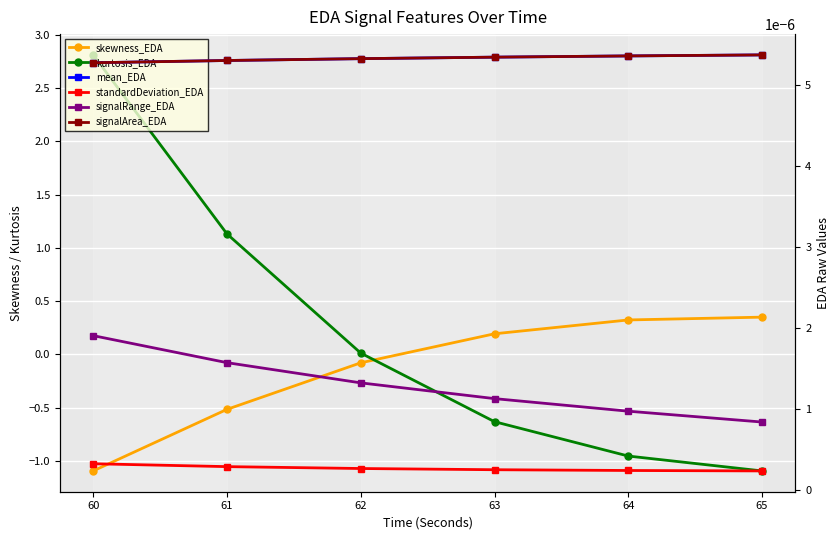

How many data points does each series have?

6